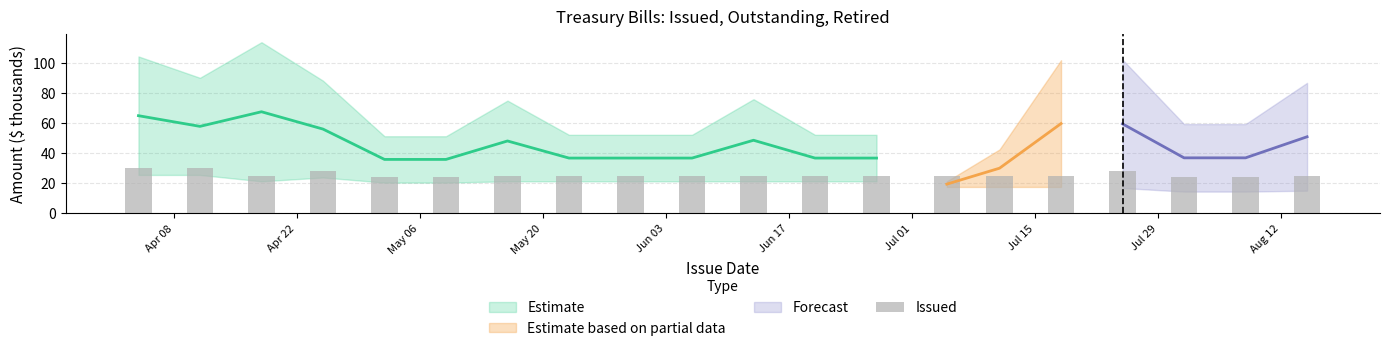

What is the value of the 6th bar from the left?

24.0